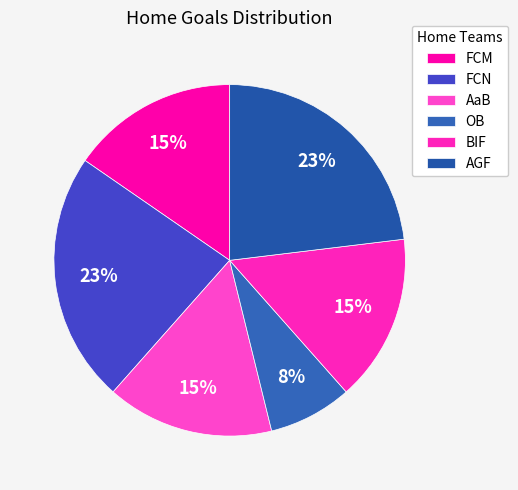

True or false: FCM accounts for 4% of the total.

False